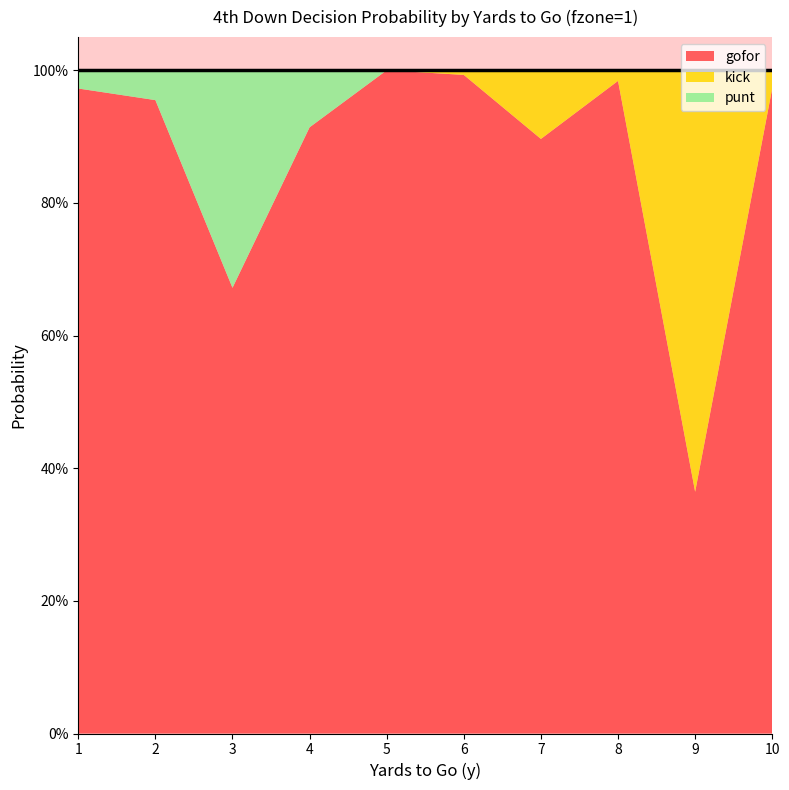

Reading right to left, transcribe all the data shown in this chart.

gofor: 1.0	0.4	1.0	0.9	1.0	1.0	0.9	0.7	1.0	1.0
kick: 0.0	0.6	0.0	0.1	0.0	0.0	0.0	0.0	0.0	0.0
punt: 0.0	0.0	0.0	0.0	0.0	0.0	0.1	0.3	0.0	0.0